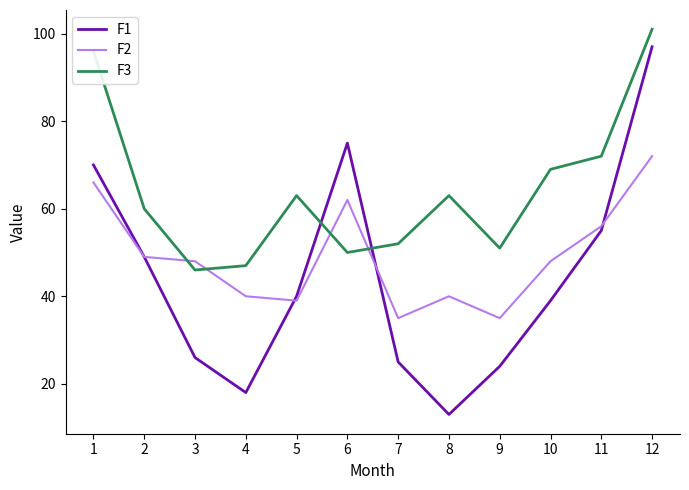

True or false: F2 has a value of 30 at 6.

False